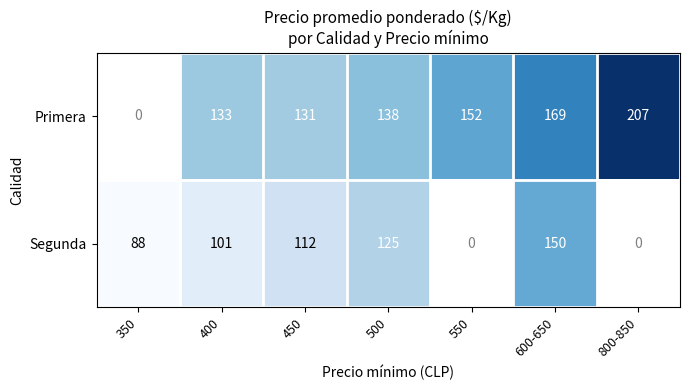

Is the value of Segunda at 600-650 greater than the value of Primera at 450?

Yes